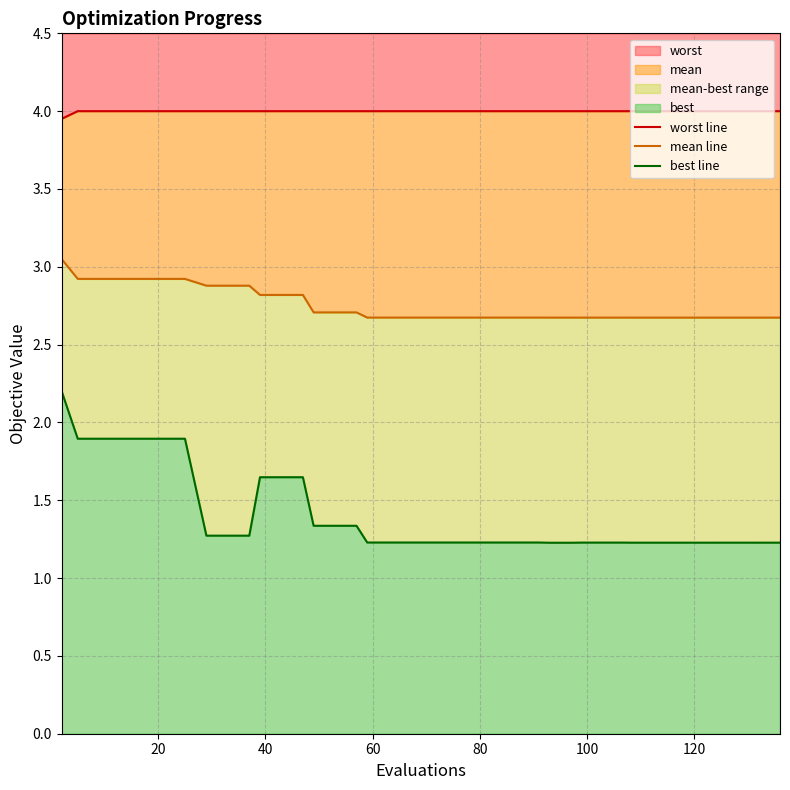

Count the number of categories in the chart.

40